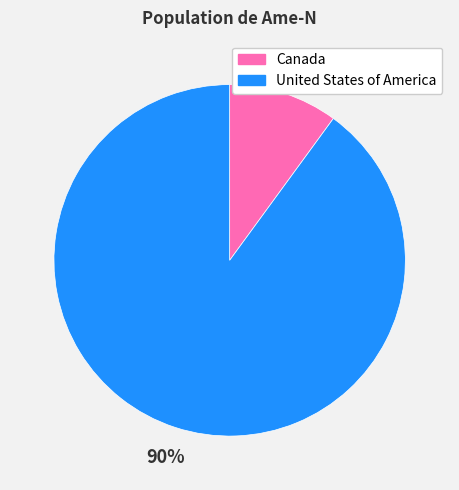

Rank the categories by value from highest to lowest.

United States of America, Canada